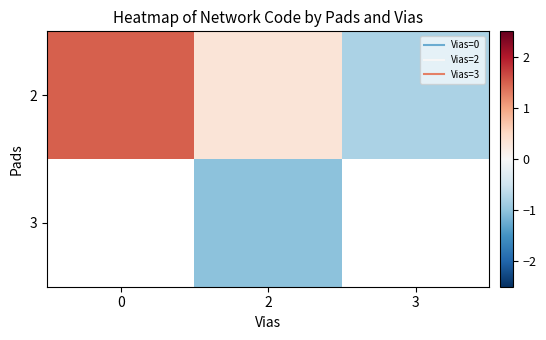

True or false: 2 has a value of 0.3 at 2.

True